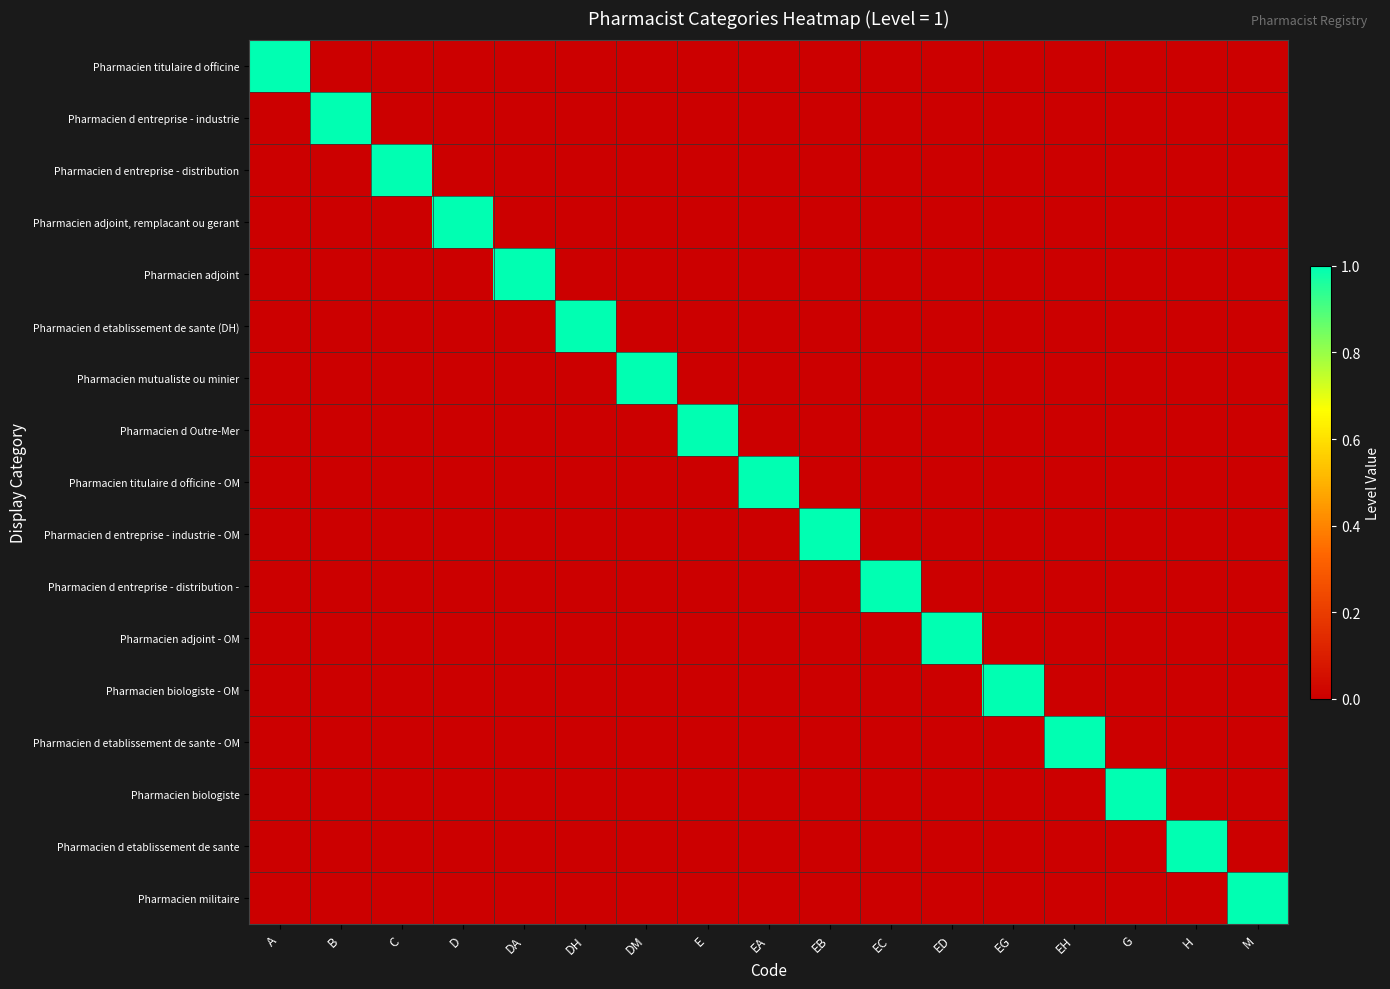

At G, list the series in order from smallest to largest.

Pharmacien titulaire d officine, Pharmacien d entreprise - industrie, Pharmacien d entreprise - distribution, Pharmacien adjoint, remplacant ou gerant, Pharmacien adjoint, Pharmacien d etablissement de sante (DH), Pharmacien mutualiste ou minier, Pharmacien d Outre-Mer, Pharmacien titulaire d officine - OM, Pharmacien d entreprise - industrie - OM, Pharmacien d entreprise - distribution -, Pharmacien adjoint - OM, Pharmacien biologiste - OM, Pharmacien d etablissement de sante - OM, Pharmacien d etablissement de sante, Pharmacien militaire, Pharmacien biologiste